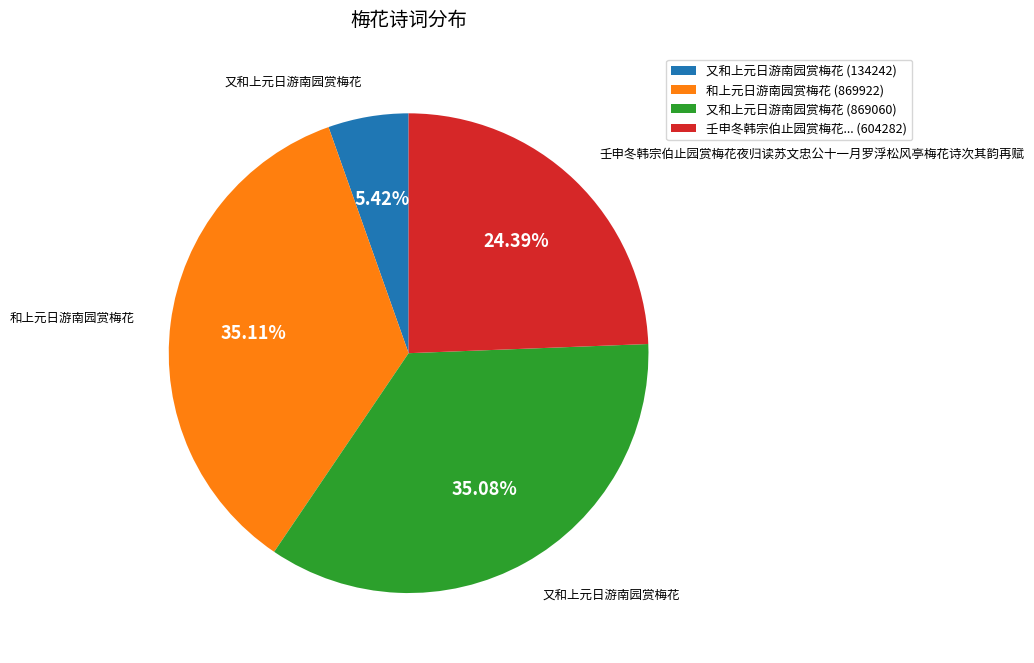

Does any single category account for the majority?

No